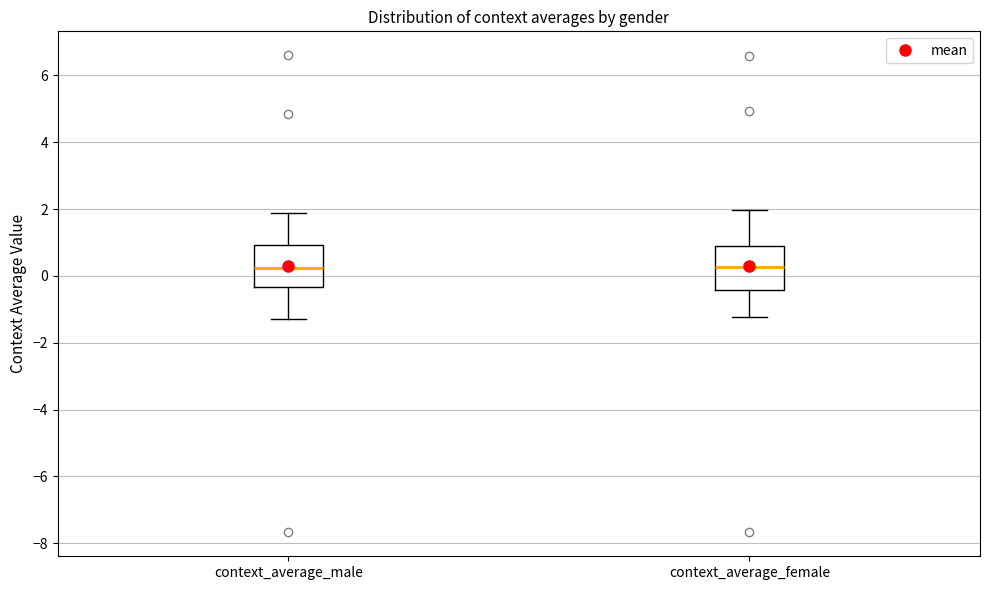

Where does the lower whisker of the box for context_average_female end on the y-axis? The values are not printed on the chart, so give them approximately, as read against the axis.

-1.2